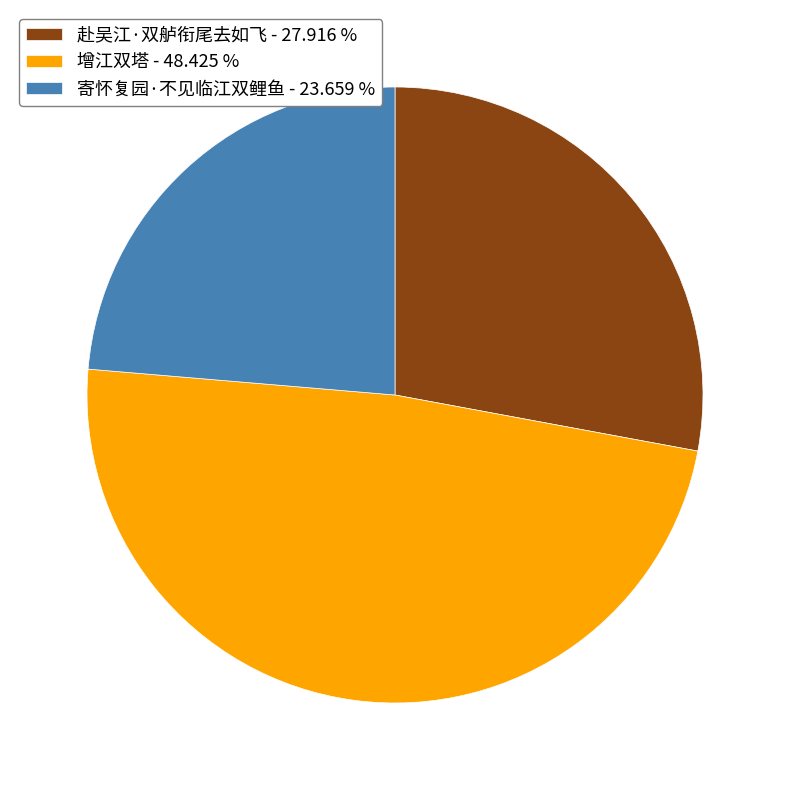

Is it true that 赴吴江·双舻衔尾去如飞 is 28% of the pie?

True